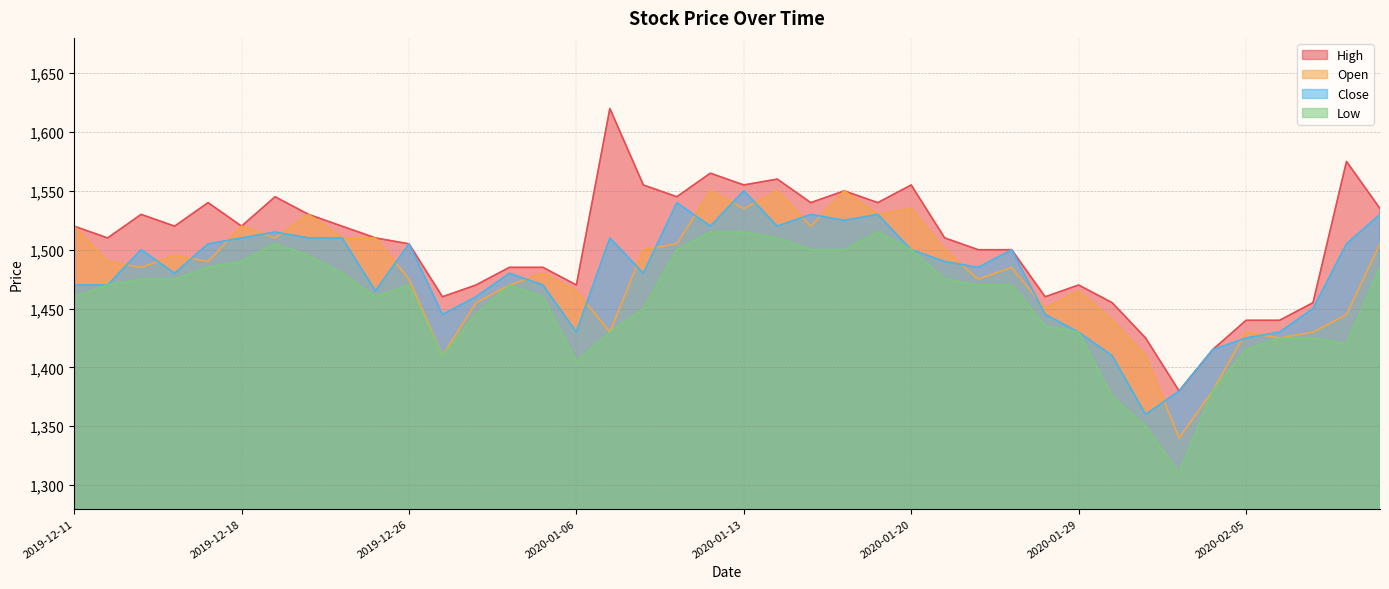

What is the total value across all series at 2020-01-09?

6090